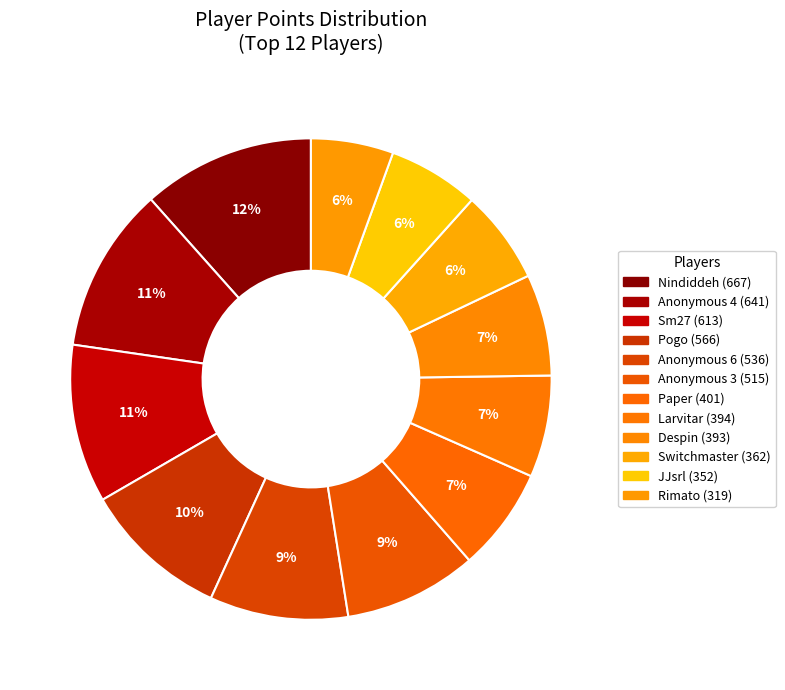

How many segments does this pie chart have?

12